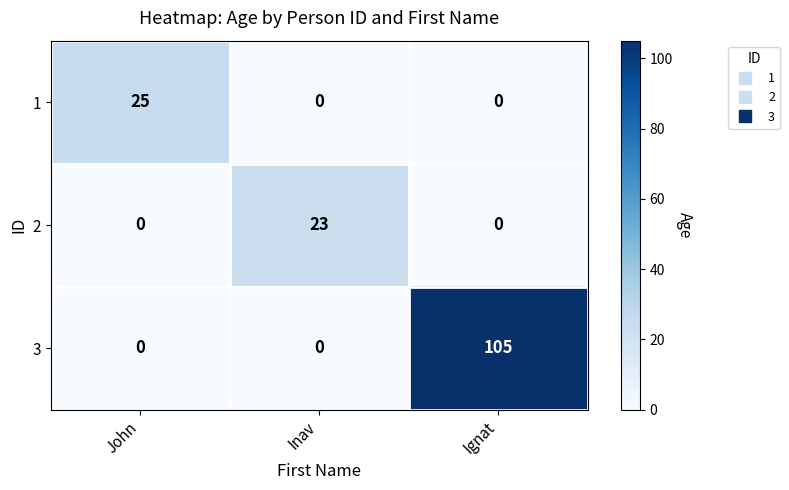

Which series has the largest range (max minus min)?

3